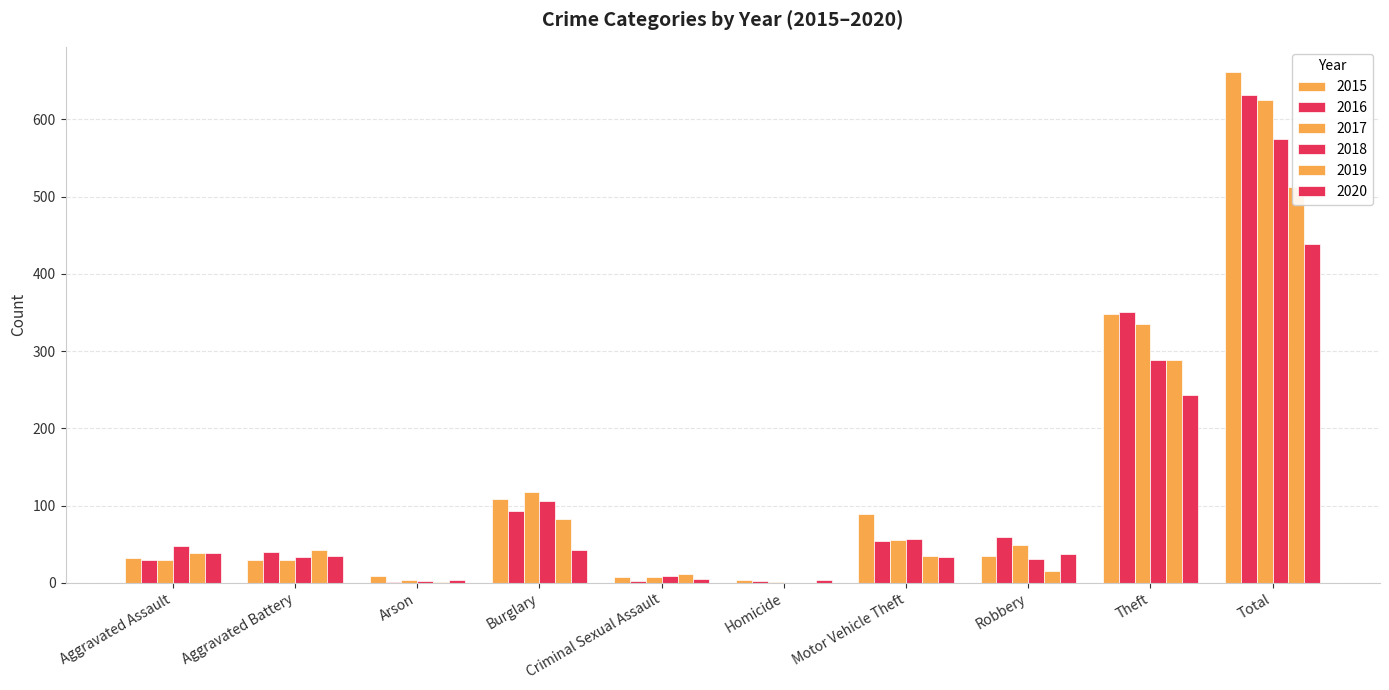

Reading left to right, transcribe all the data shown in this chart.

2015: Aggravated Assault=32	Aggravated Battery=29	Arson=9	Burglary=108	Criminal Sexual Assault=8	Homicide=3	Motor Vehicle Theft=89	Robbery=35	Theft=348	Total=661
2016: Aggravated Assault=30	Aggravated Battery=40	Arson=1	Burglary=93	Criminal Sexual Assault=2	Homicide=2	Motor Vehicle Theft=54	Robbery=59	Theft=350	Total=631
2017: Aggravated Assault=29	Aggravated Battery=29	Arson=3	Burglary=117	Criminal Sexual Assault=7	Homicide=1	Motor Vehicle Theft=55	Robbery=49	Theft=335	Total=625
2018: Aggravated Assault=47	Aggravated Battery=33	Arson=2	Burglary=106	Criminal Sexual Assault=9	Homicide=0	Motor Vehicle Theft=57	Robbery=31	Theft=289	Total=574
2019: Aggravated Assault=38	Aggravated Battery=42	Arson=1	Burglary=83	Criminal Sexual Assault=11	Homicide=0	Motor Vehicle Theft=35	Robbery=15	Theft=288	Total=513
2020: Aggravated Assault=38	Aggravated Battery=34	Arson=4	Burglary=42	Criminal Sexual Assault=5	Homicide=3	Motor Vehicle Theft=33	Robbery=37	Theft=243	Total=439